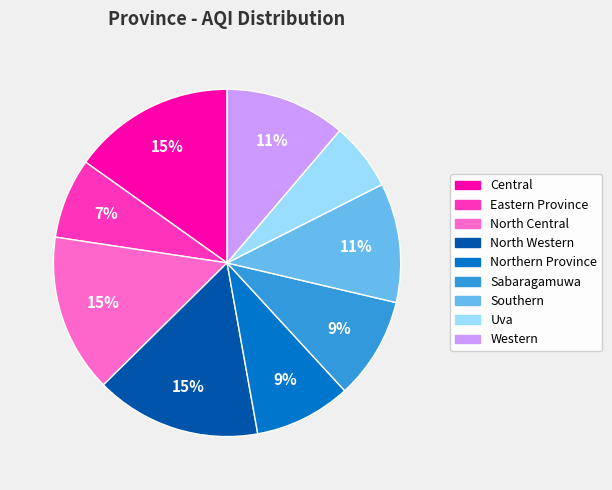

Is it true that Southern is 4% of the pie?

False